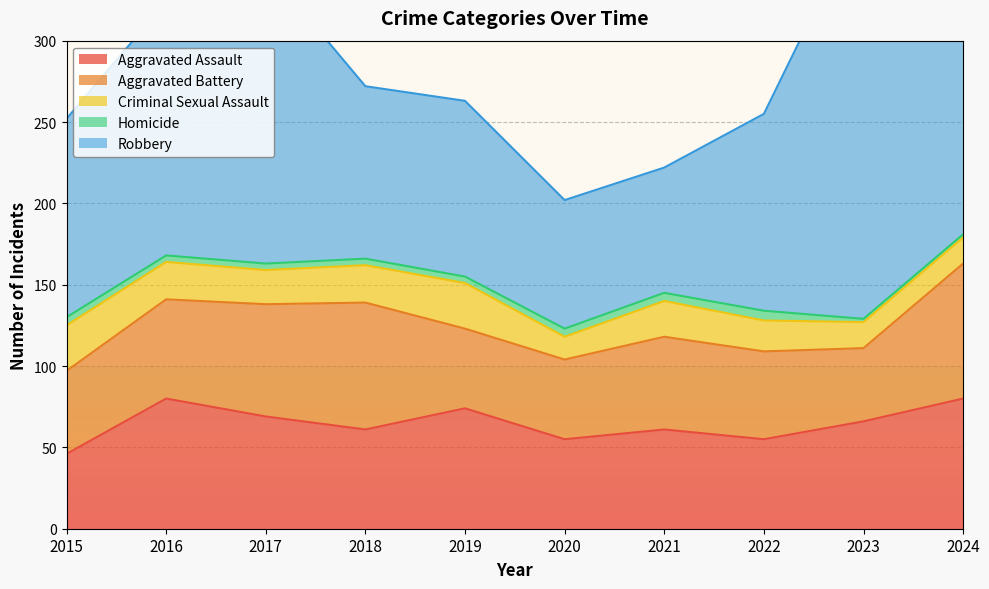

What is the sum of the Homicide values at 2020 and 2022?

11